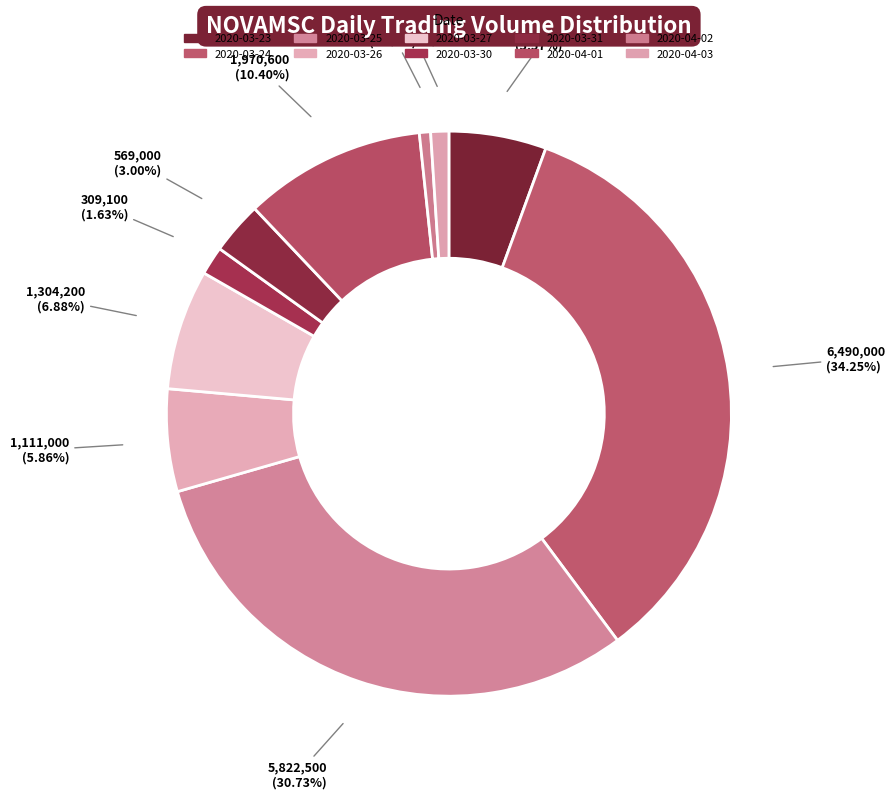

Does any single category account for the majority?

No